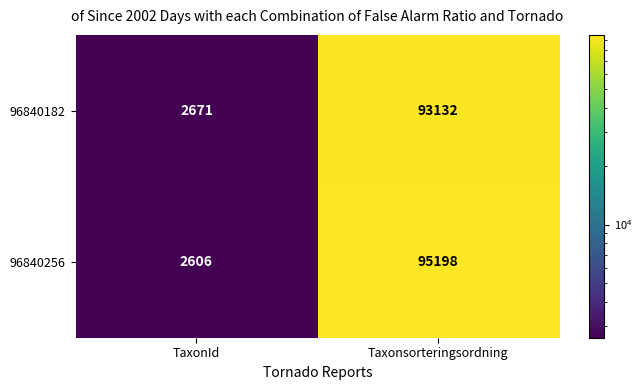

Rank the series by their average value, from lowest to highest.

96840182, 96840256